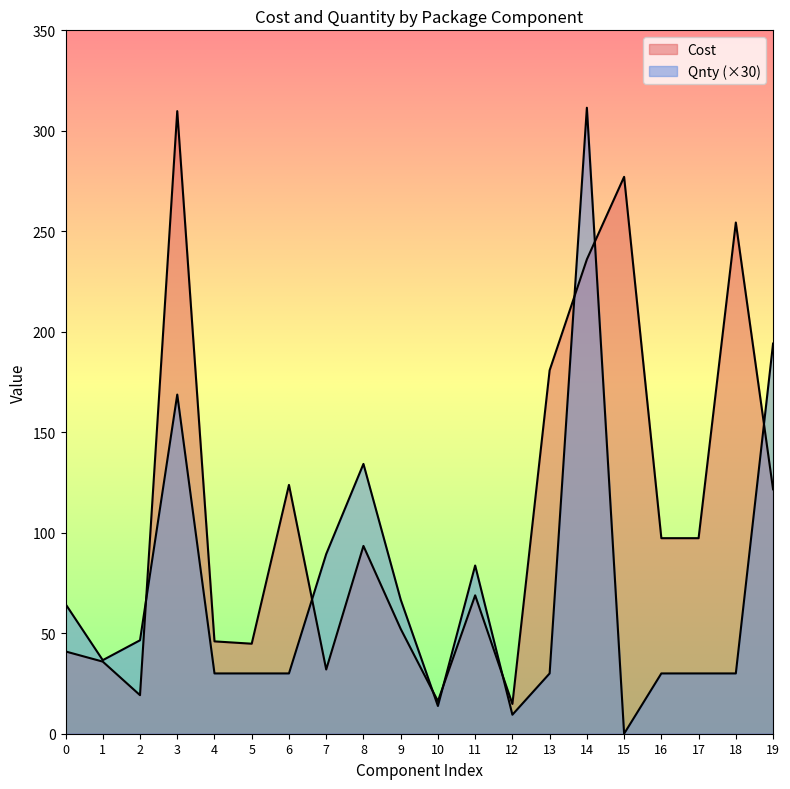

Which category has the highest value across all series?

14